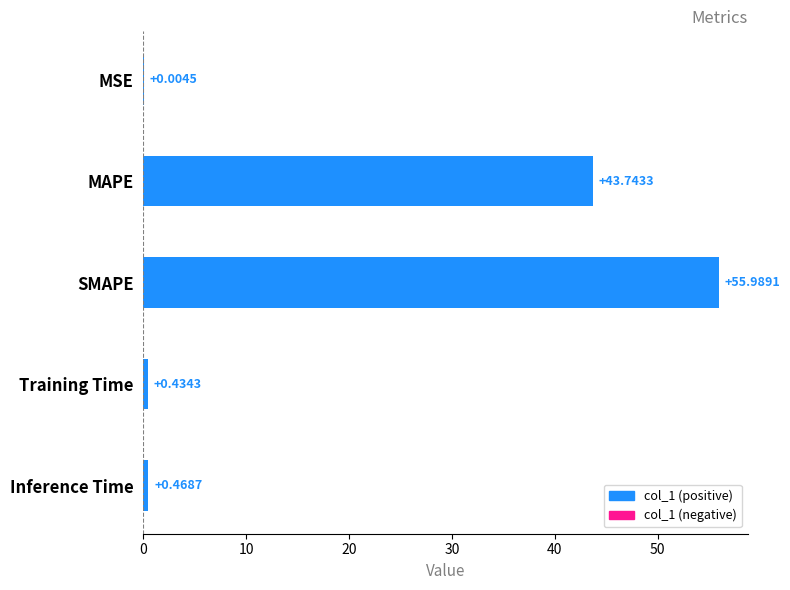

Approximately how many times larger is the value at MAPE compared to SMAPE?

0.8